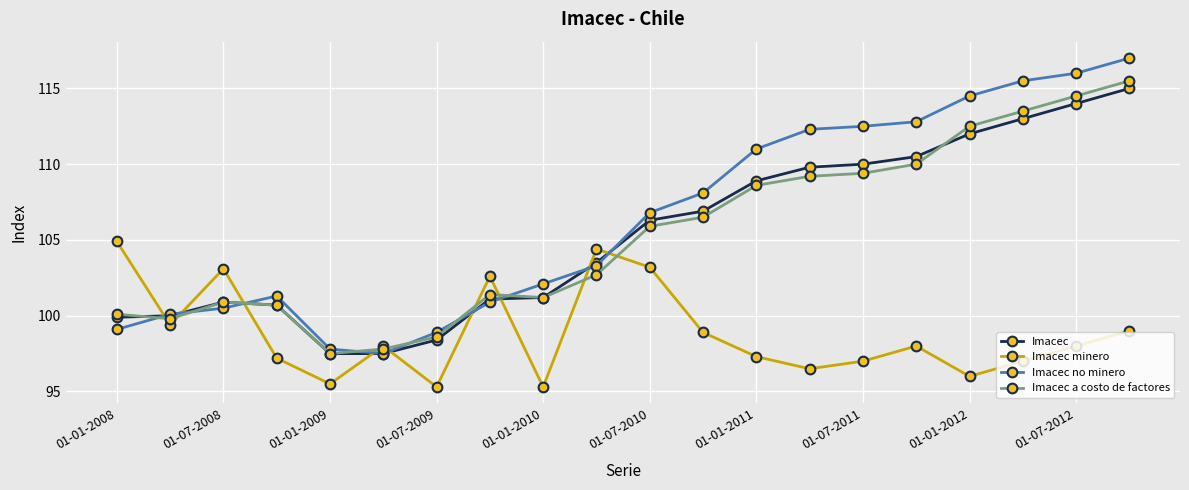

Which series has the largest range (max minus min)?

Imacec no minero